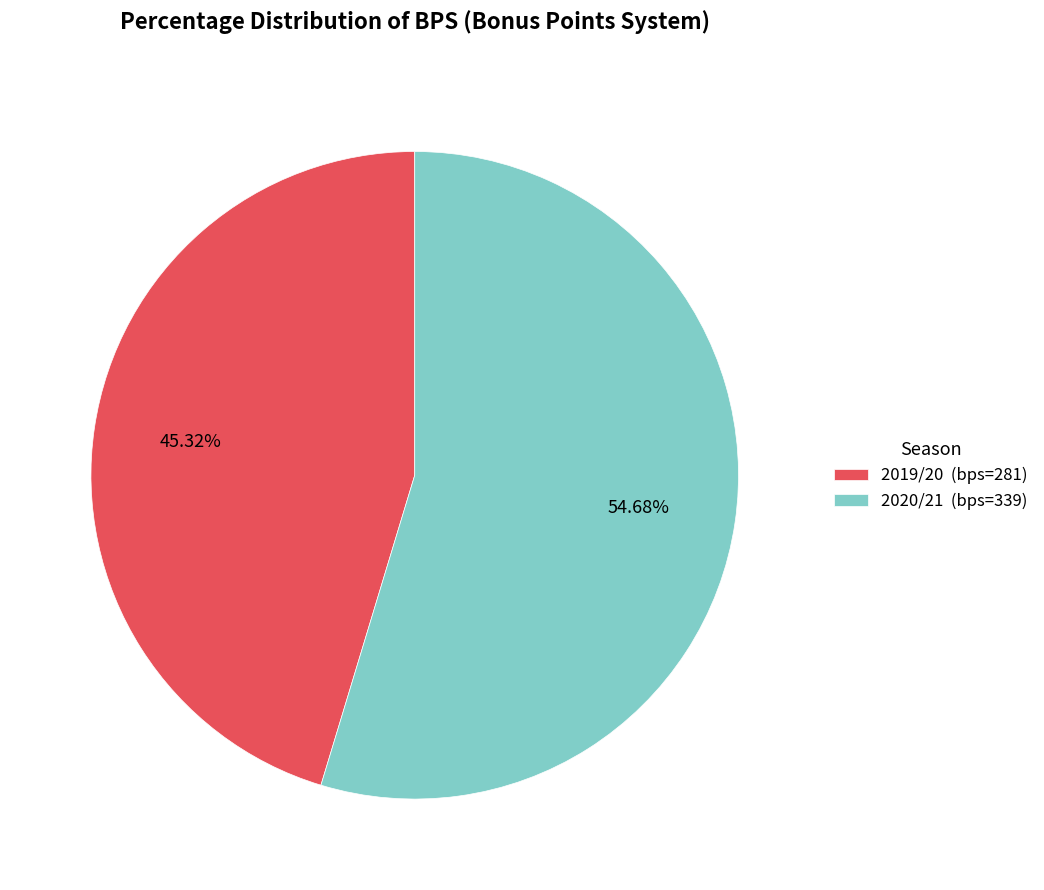

How many segments does this pie chart have?

2